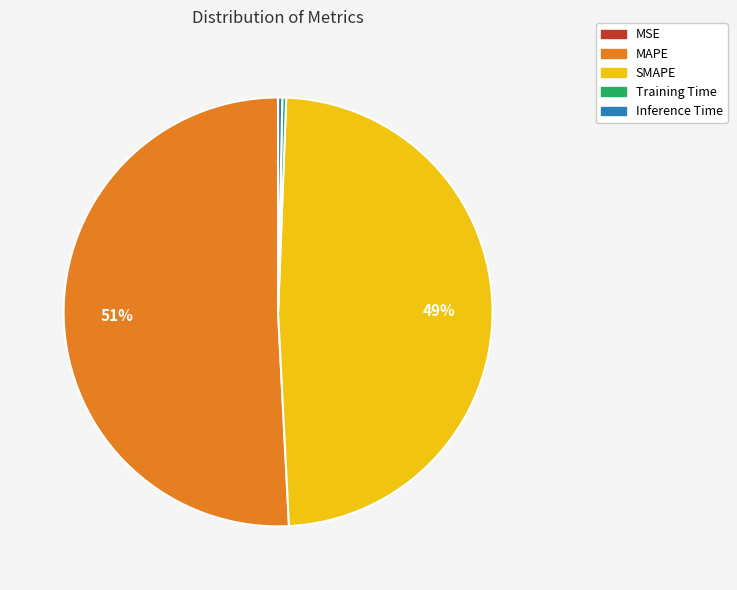

Is the sum of MAPE and SMAPE greater than half?

Yes